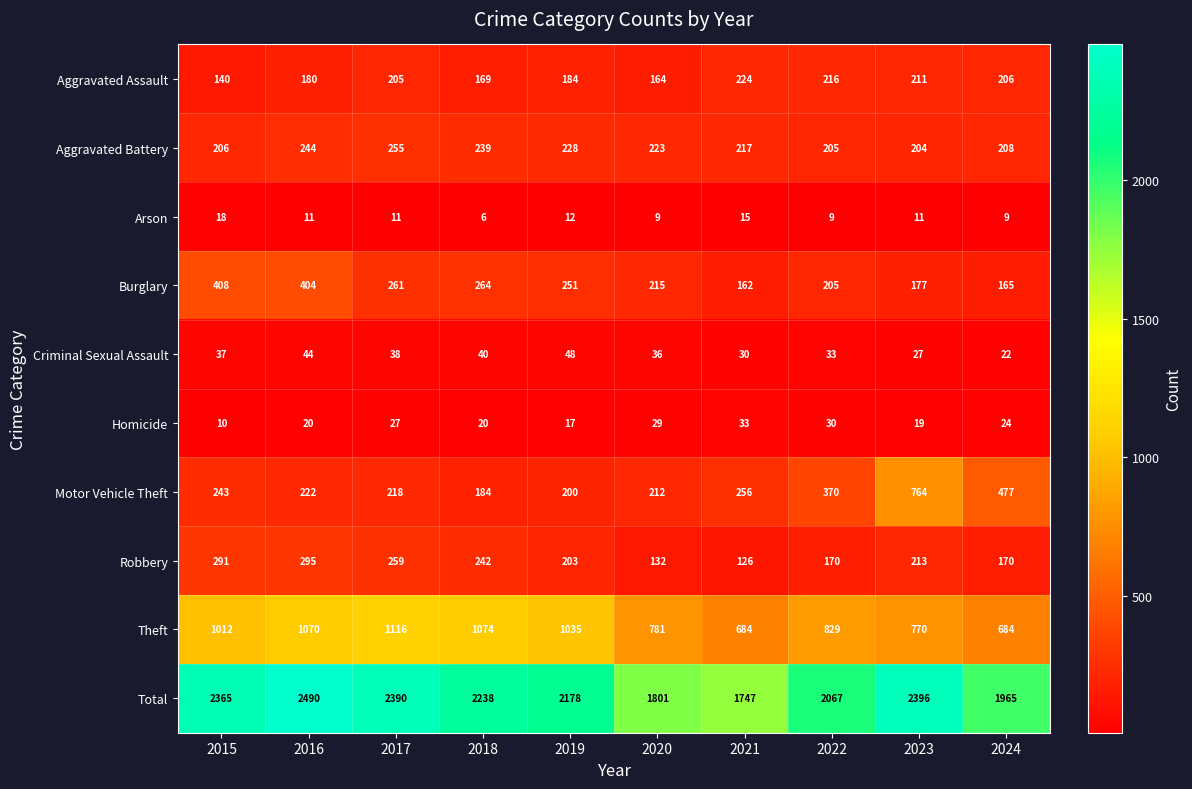

At which label is Total closest to 2118?

2022